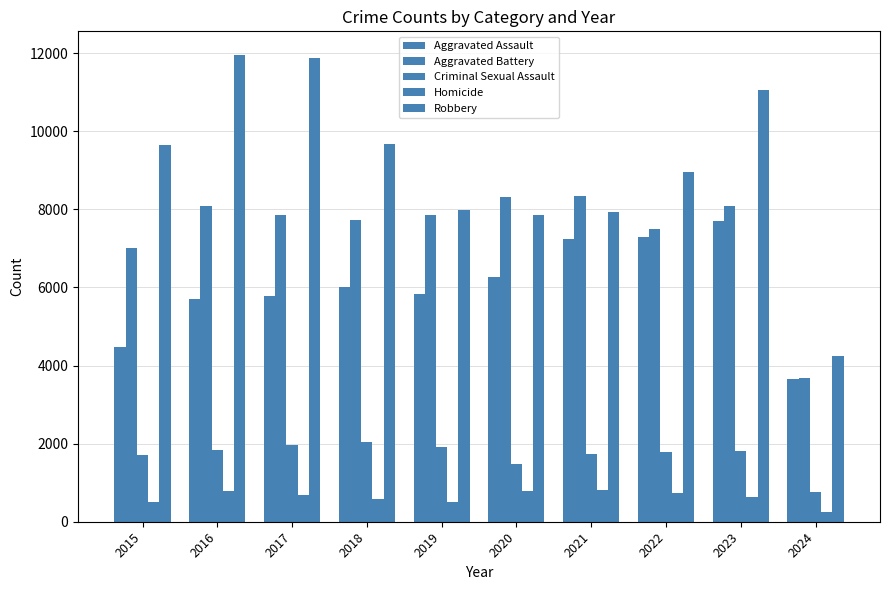

Reading right to left, what are all the values shown in this chart?

Aggravated Assault: 2024=3656	2023=7708	2022=7280	2021=7242	2020=6264	2019=5841	2018=6001	2017=5793	2016=5712	2015=4480
Aggravated Battery: 2024=3676	2023=8079	2022=7488	2021=8347	2020=8320	2019=7858	2018=7735	2017=7845	2016=8086	2015=7019
Criminal Sexual Assault: 2024=757	2023=1820	2022=1795	2021=1733	2020=1485	2019=1909	2018=2034	2017=1974	2016=1849	2015=1701
Homicide: 2024=249	2023=625	2022=724	2021=804	2020=787	2019=499	2018=588	2017=672	2016=786	2015=496
Robbery: 2024=4238	2023=11055	2022=8962	2021=7920	2020=7855	2019=7995	2018=9681	2017=11880	2016=11960	2015=9638